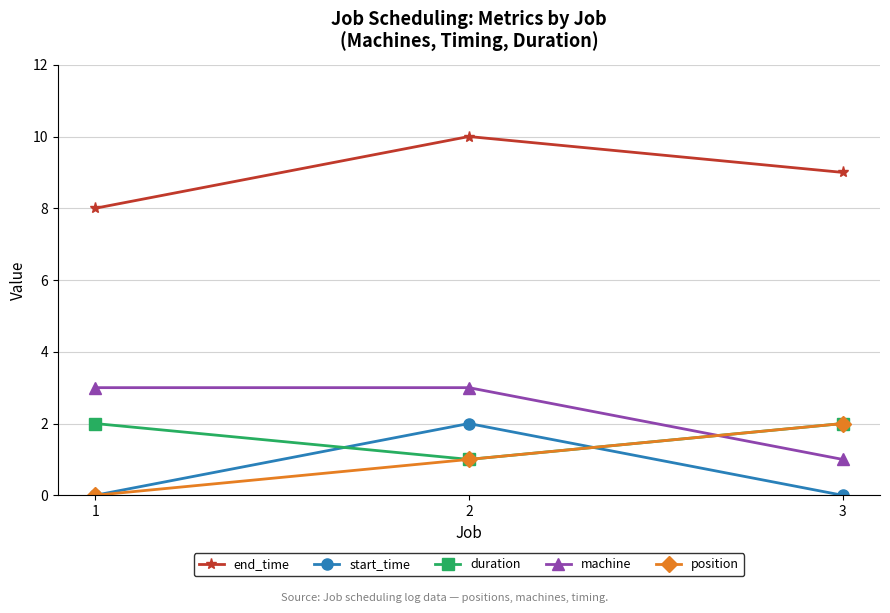

At which category is the sum across all series the highest?

2